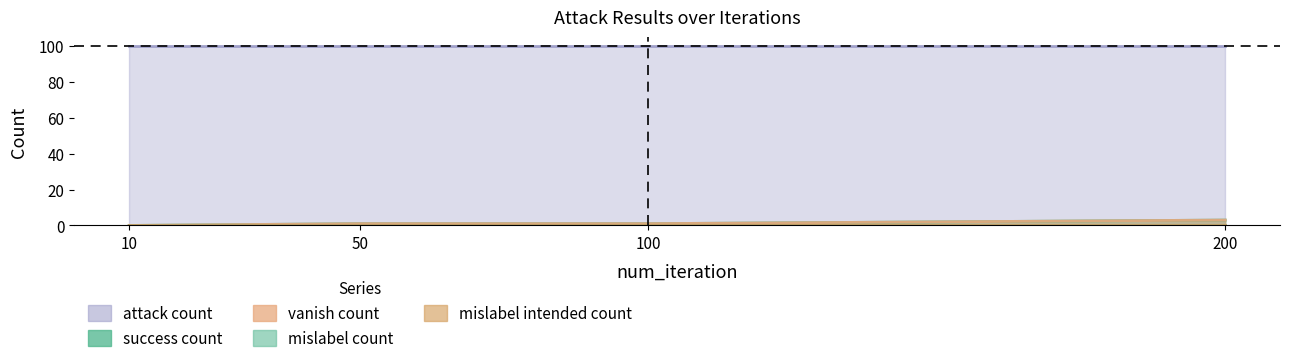

What is the sum of the attack_count values at 1 and 2?

200